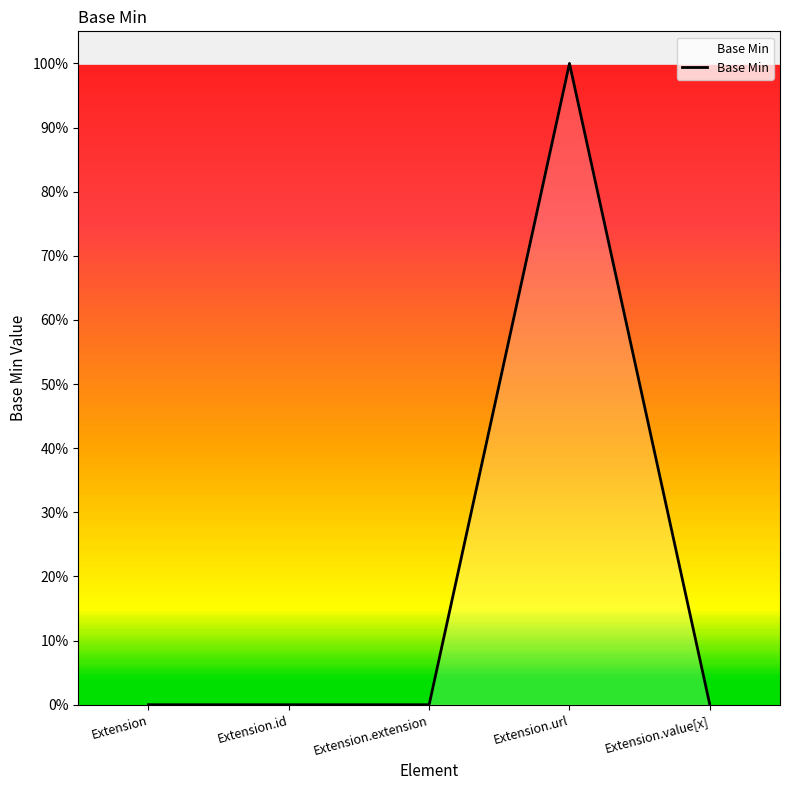

Reading left to right, transcribe all the data shown in this chart.

0	0	0	1	0